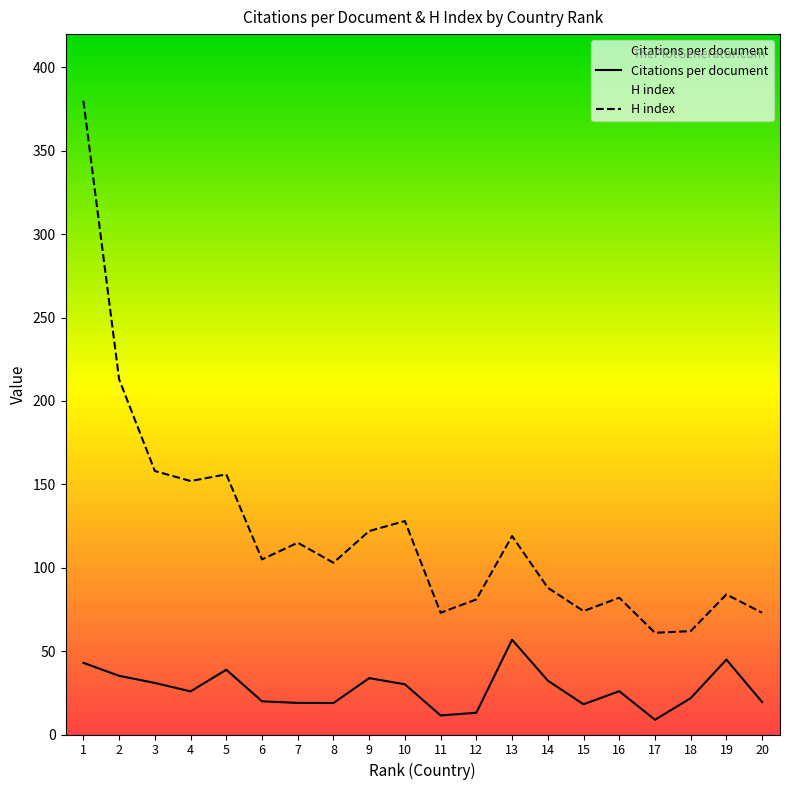

Is the value of Citations per document at 8 greater than the value of H index at 20?

No